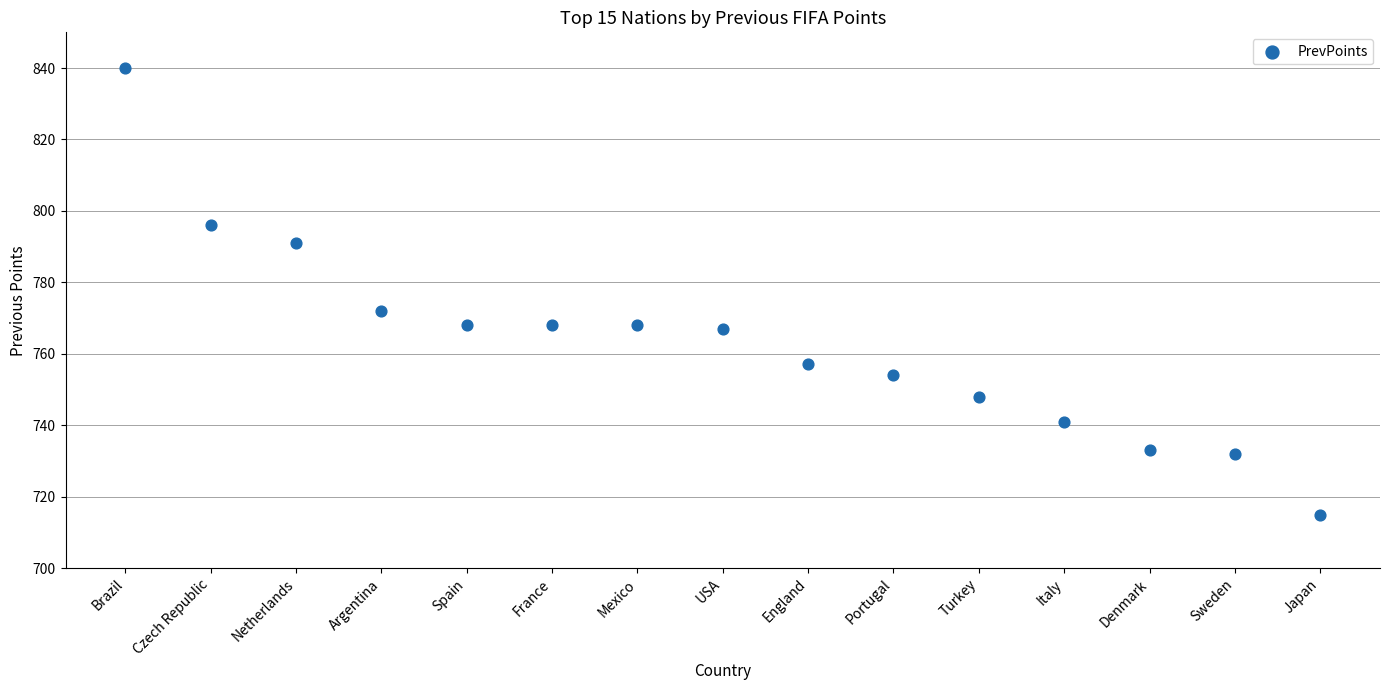

What Y value in the scatter plot is closest to 777?

772